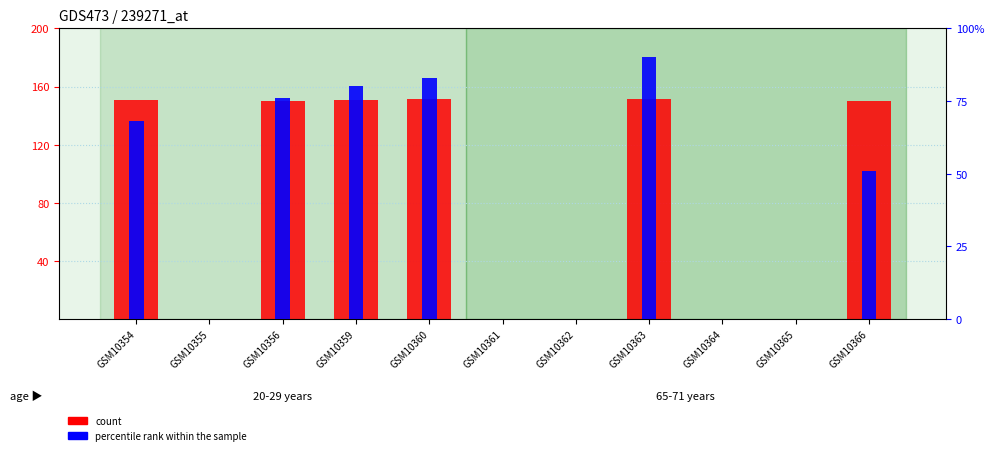

How many values in percentile rank within the sample are above zero?

6